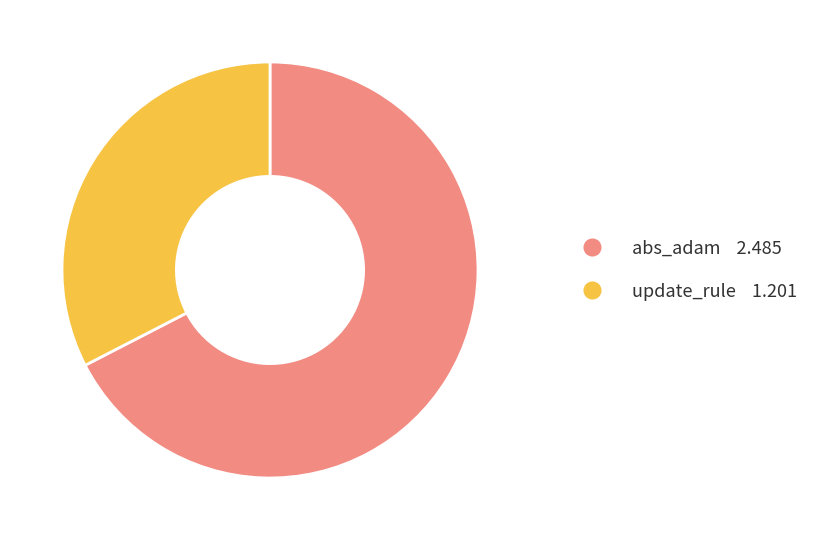

How many segments does this pie chart have?

2